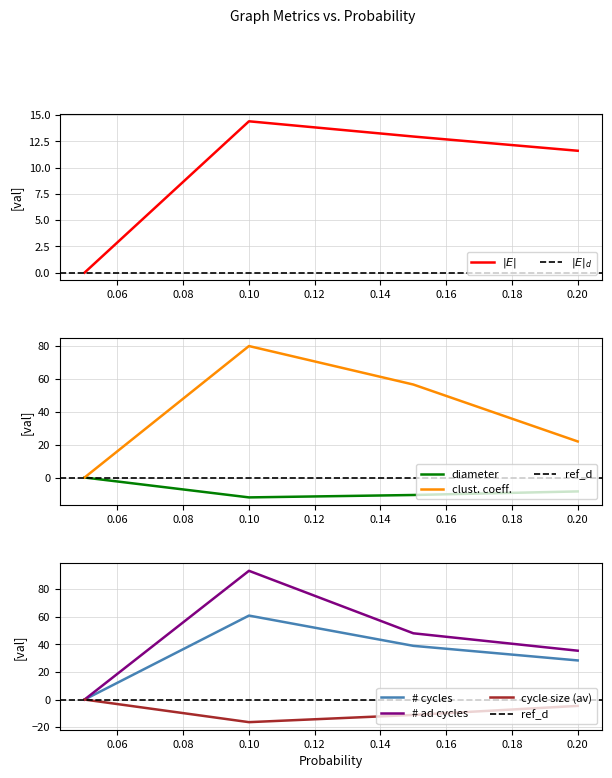

What is the label of the 1st point from the left?

0.05